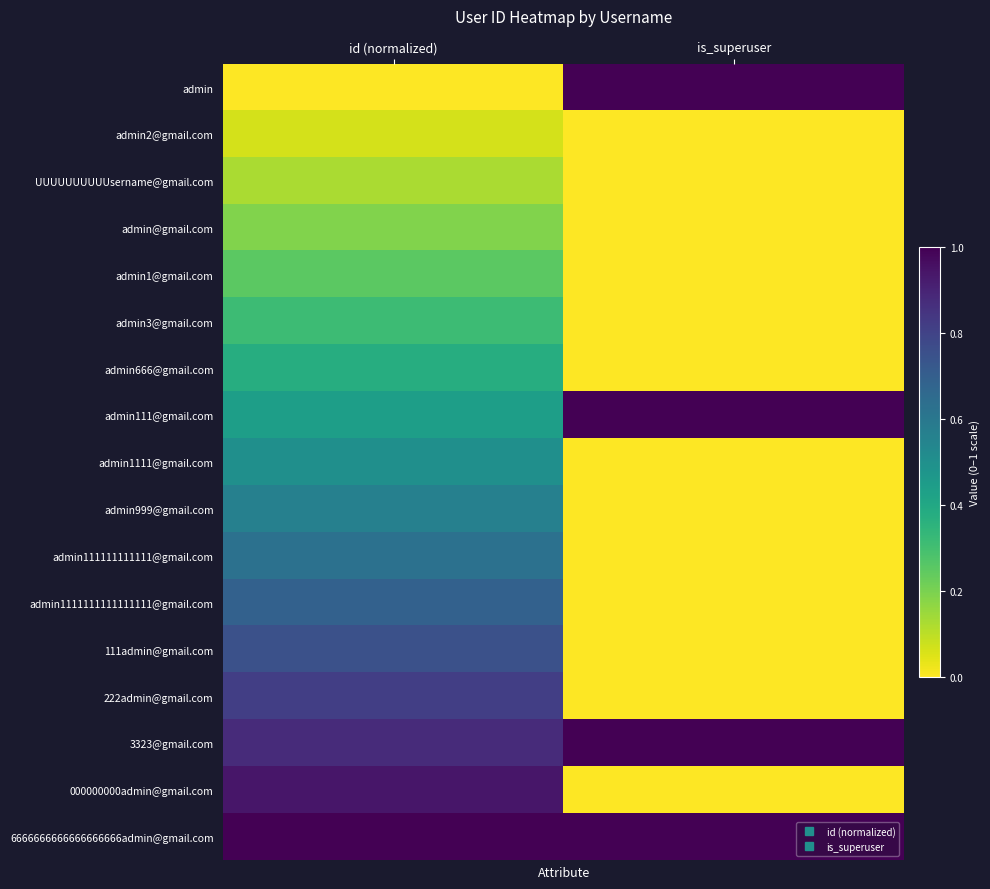

What is the spread (max minus min) of values at id (normalized)?

1.0